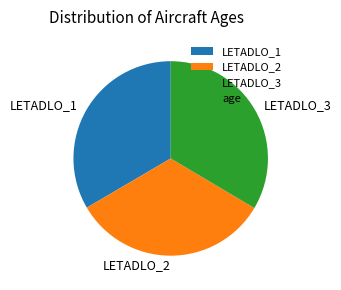

Is there a majority slice in this chart?

No